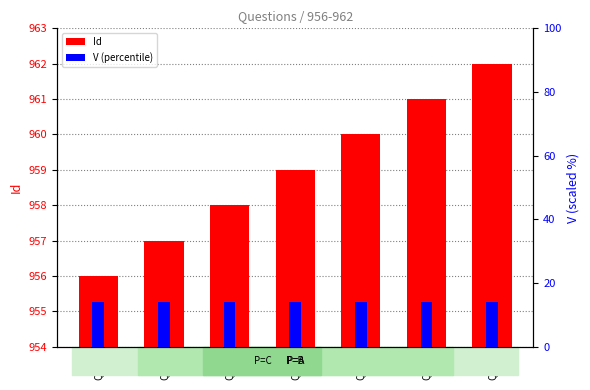

List the labels in order of V value, largest first.

Q956, Q957, Q958, Q959, Q960, Q961, Q962